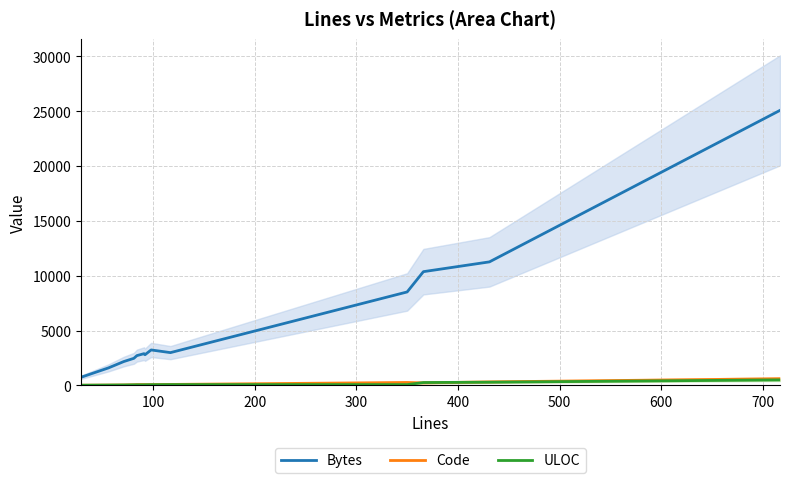

True or false: Bytes and ULOC intersect in this chart.

False